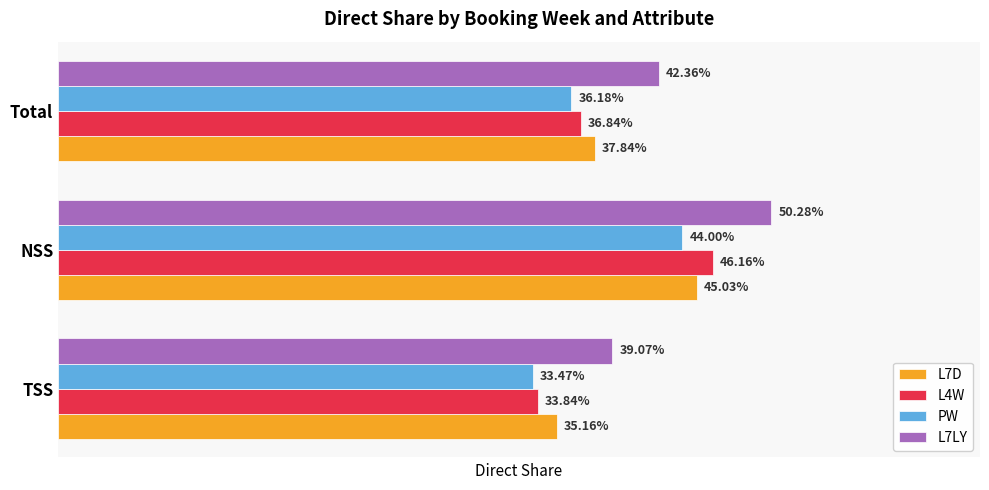

What are all the series names shown in the legend?

L7D, L4W, PW, L7LY